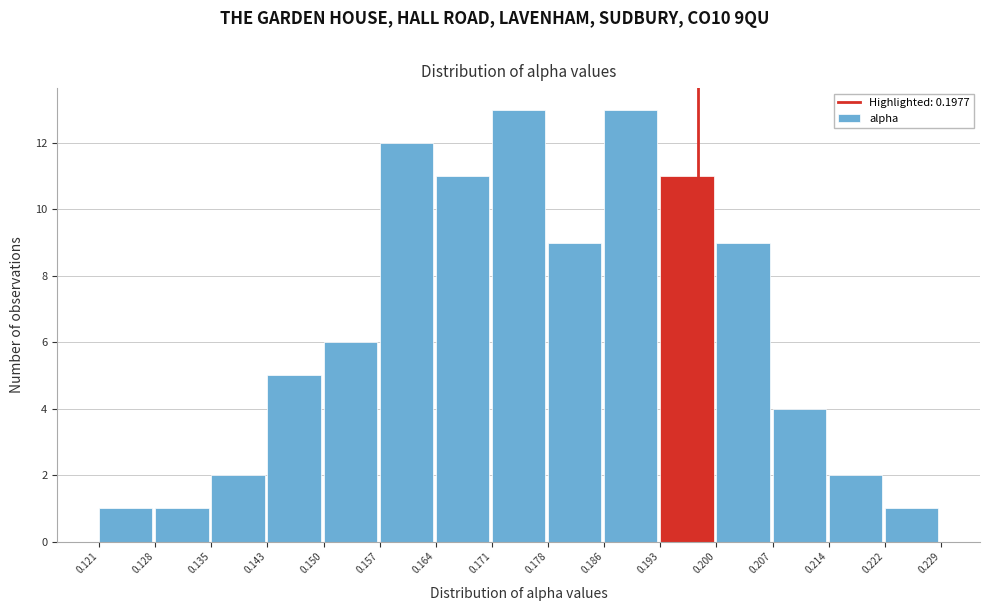

Reading left to right, transcribe this chart: for each bar, give the range it covers on the x-axis and its height. The values are not printed on the chart, so give them approximately, as read against the axis.

0.121 to 0.128: 1
0.128 to 0.135: 1
0.135 to 0.143: 2
0.143 to 0.150: 5
0.150 to 0.157: 6
0.157 to 0.164: 12
0.164 to 0.171: 11
0.171 to 0.178: 13
0.178 to 0.186: 9
0.186 to 0.193: 13
0.193 to 0.200: 11
0.200 to 0.207: 9
0.207 to 0.214: 4
0.214 to 0.222: 2
0.222 to 0.229: 1